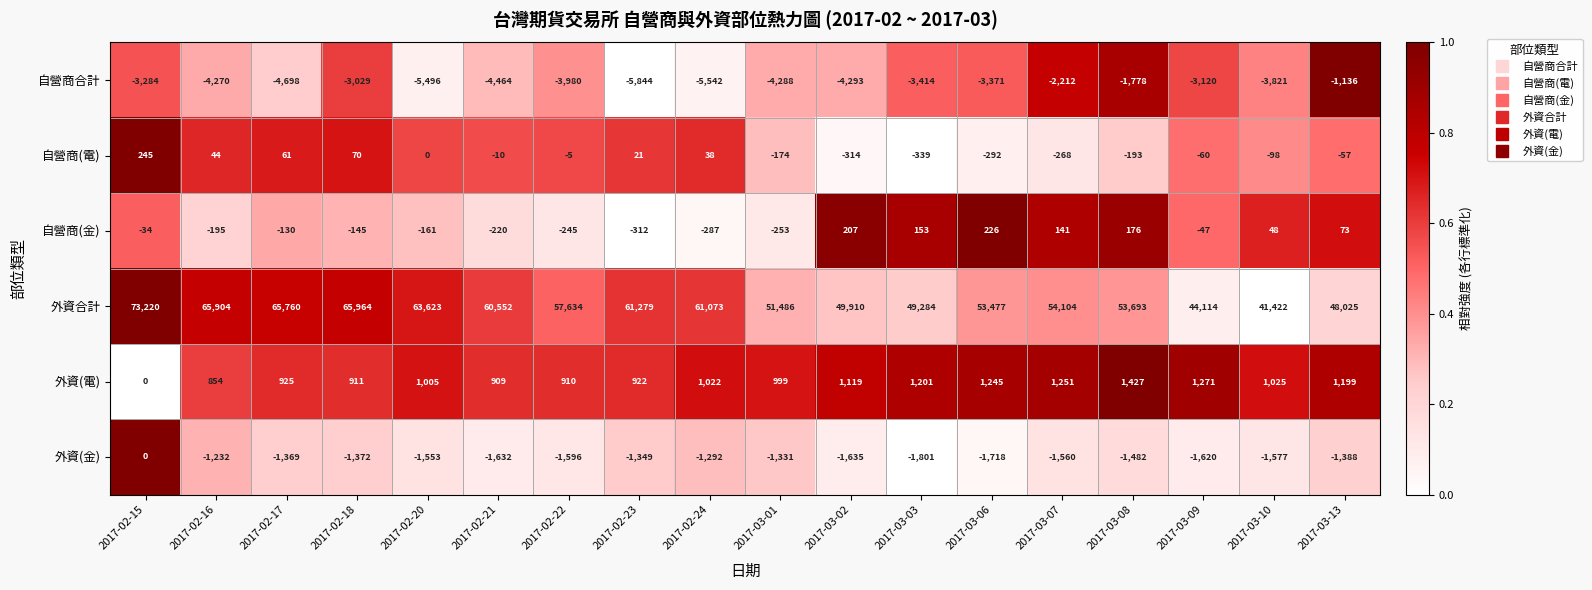

The 外資(電) series shows 911 at 2017-02-18. True or false?

True